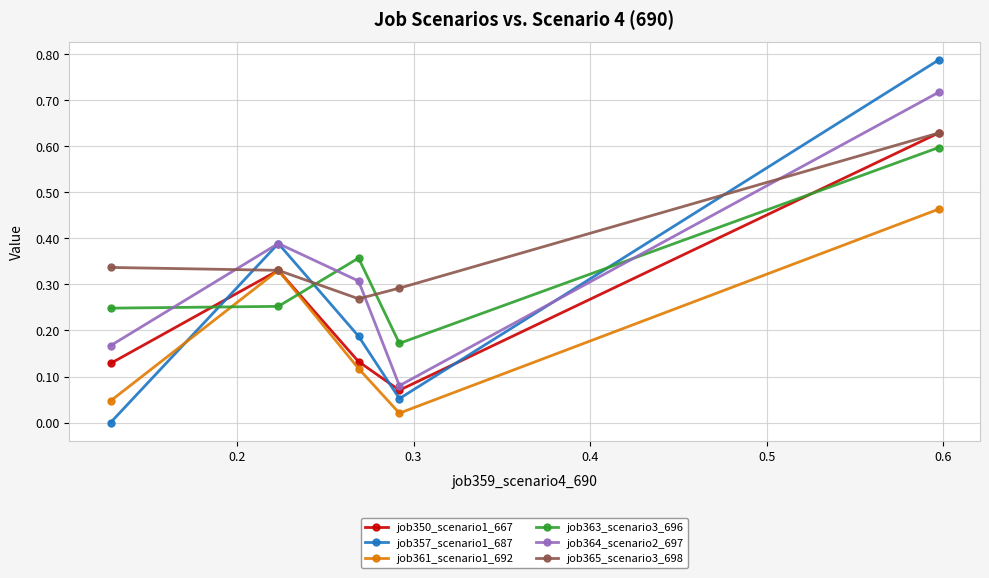

True or false: job364_scenario2_697 and job365_scenario3_698 intersect in this chart.

True